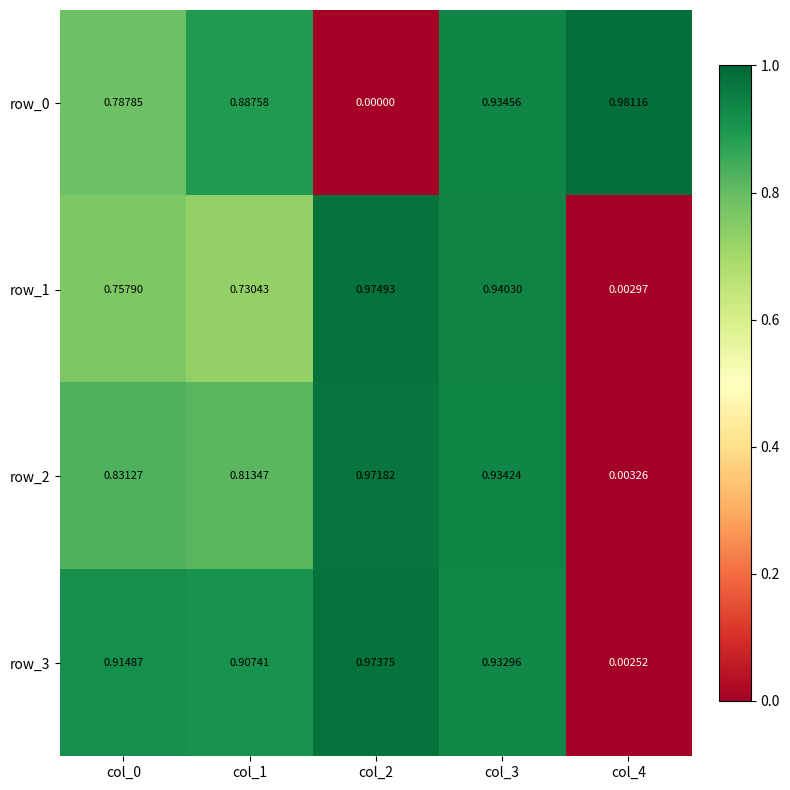

Between col_0 and col_2, which is larger?

col_0